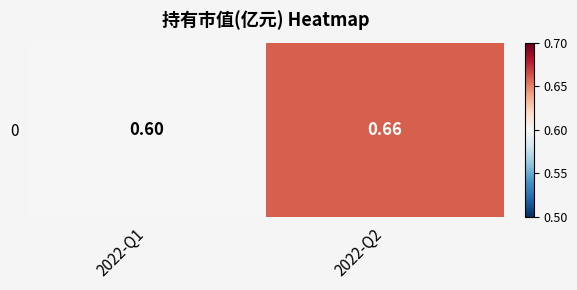

What is the difference between the values at 2022-Q2 and 2022-Q1?

0.1